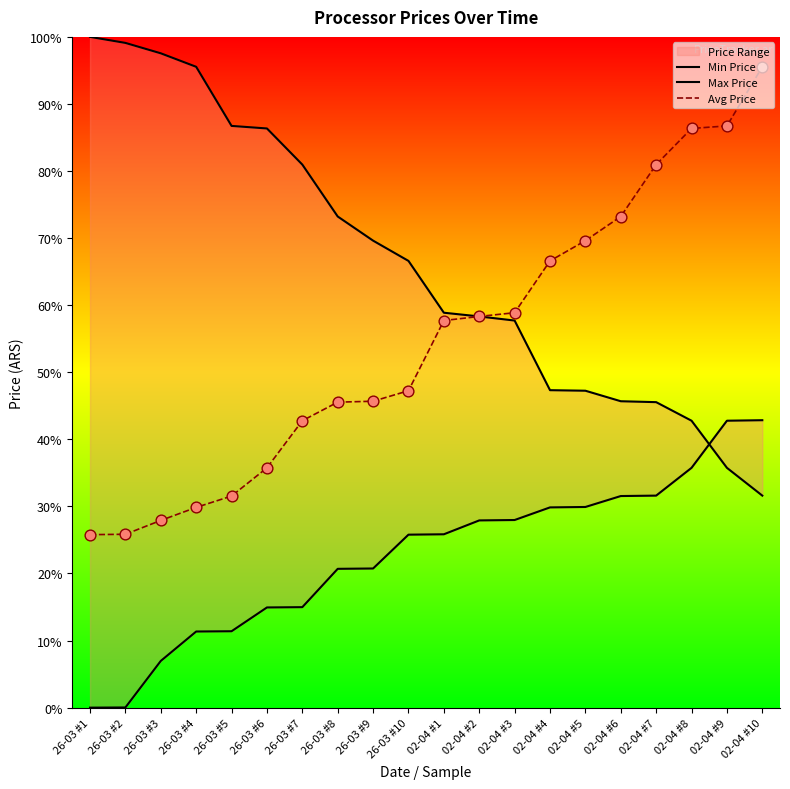

Which series reaches the minimum Y coordinate?

Min Price